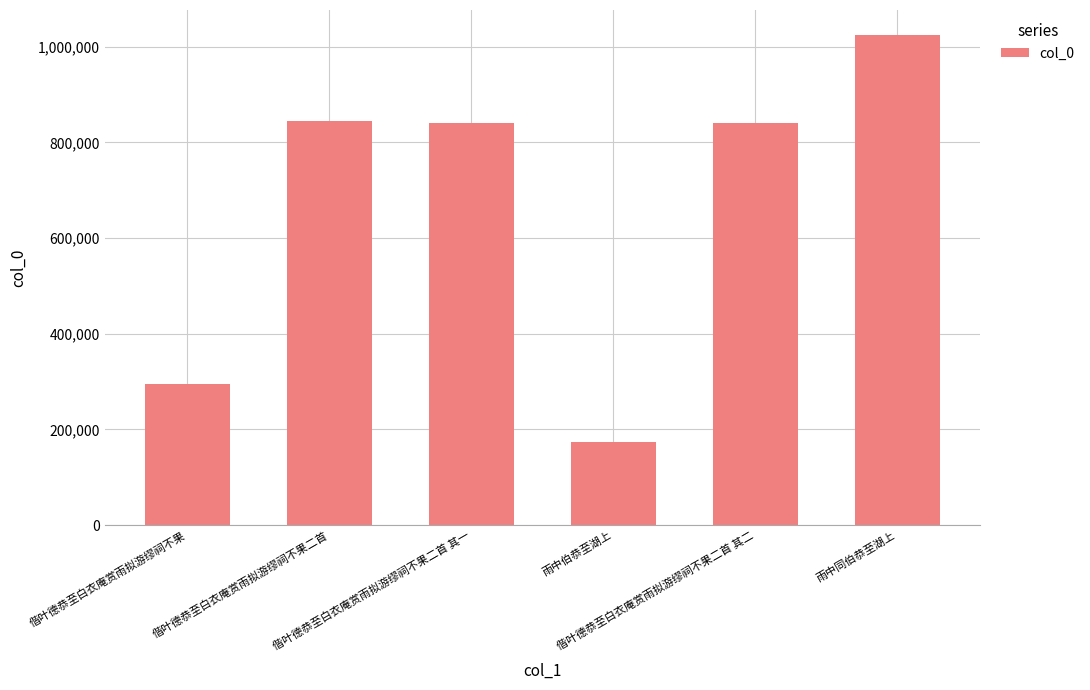

What value does the data have at 偕叶德恭至白衣庵赏雨拟游缪祠不果二首 其二, to the nearest 10?

841620